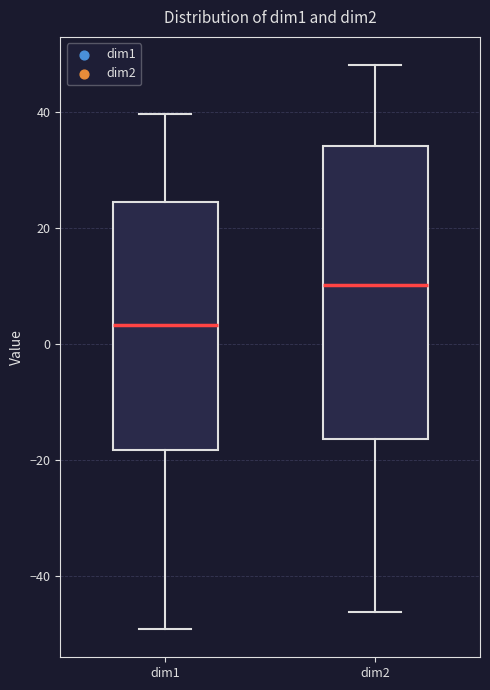

Where is the lower edge of the box for dim2 on the y-axis? The values are not printed on the chart, so give them approximately, as read against the axis.

-16